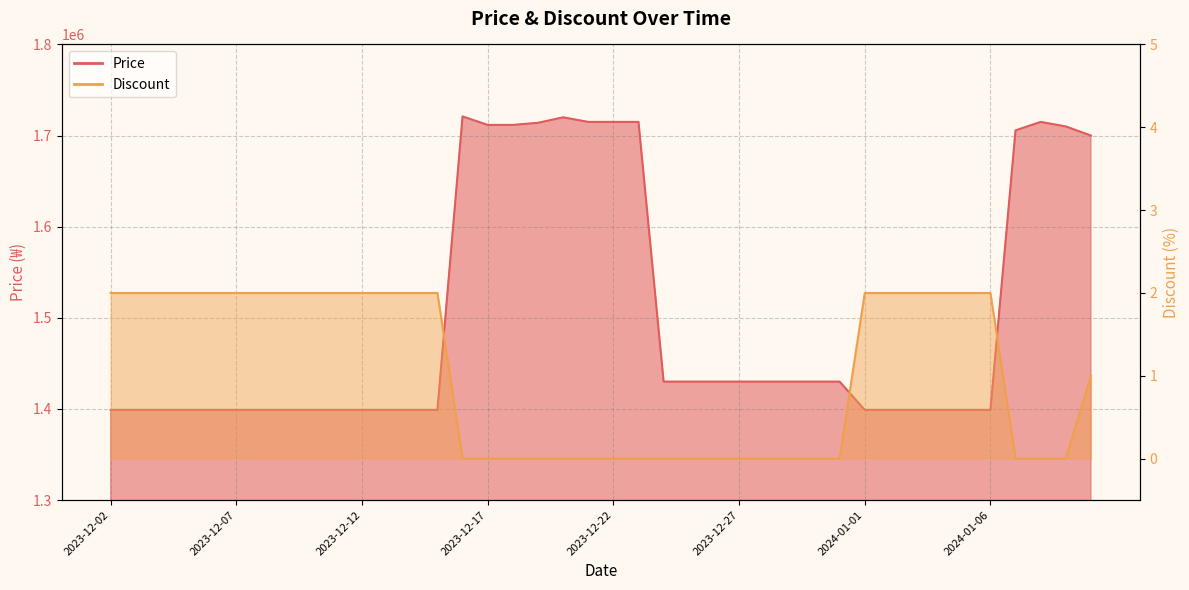

Reading left to right, what are all the values shown in this chart?

Price: 1399000	1399000	1399000	1399000	1399000	1399000	1399000	1399000	1399000	1399000	1399000	1399000	1399000	1399000	1721000	1711700	1711700	1714000	1720000	1715000	1715000	1715000	1430000	1430000	1430000	1430000	1430000	1430000	1430000	1430000	1399000	1399000	1399000	1399000	1399000	1399000	1705700	1715000	1710000	1700000
Discount: 2	2	2	2	2	2	2	2	2	2	2	2	2	2	0	0	0	0	0	0	0	0	0	0	0	0	0	0	0	0	2	2	2	2	2	2	0	0	0	1